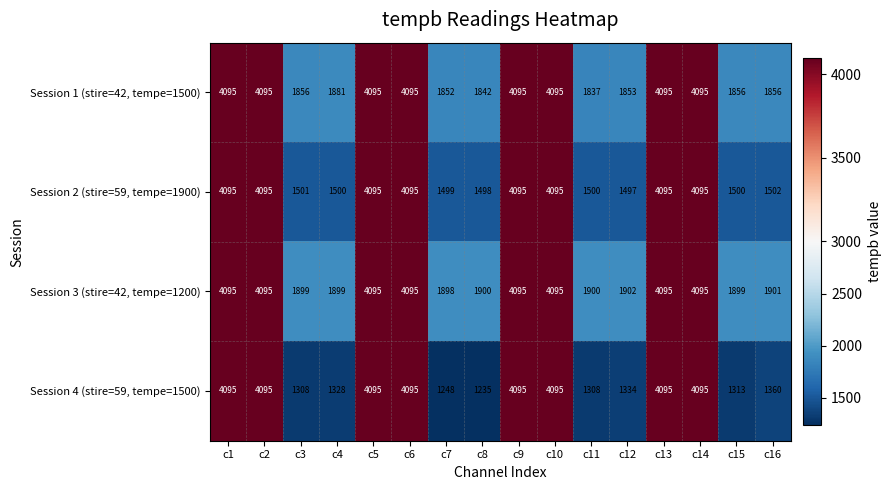

At which label does Session 3 (stire=42, tempe=1200) reach its minimum?

c7